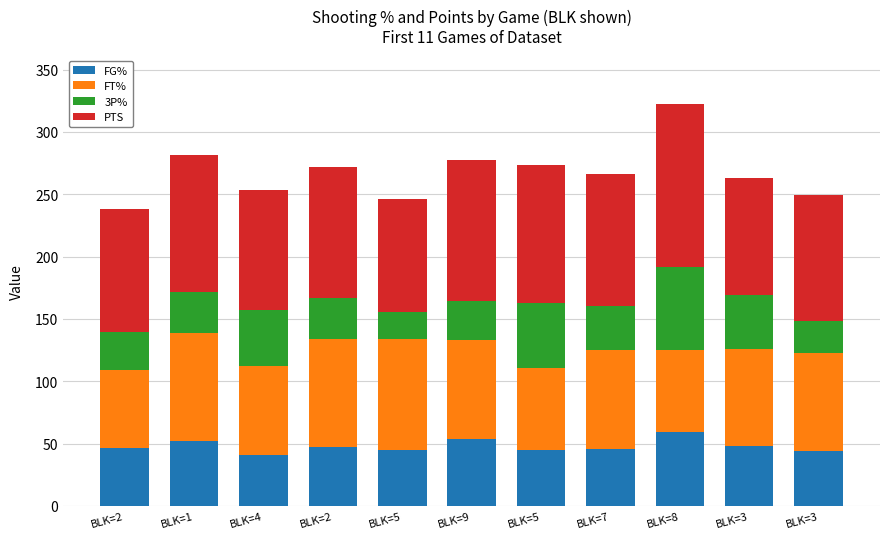

What is the difference between the FG% values at BLK=3 and BLK=3?

3.8